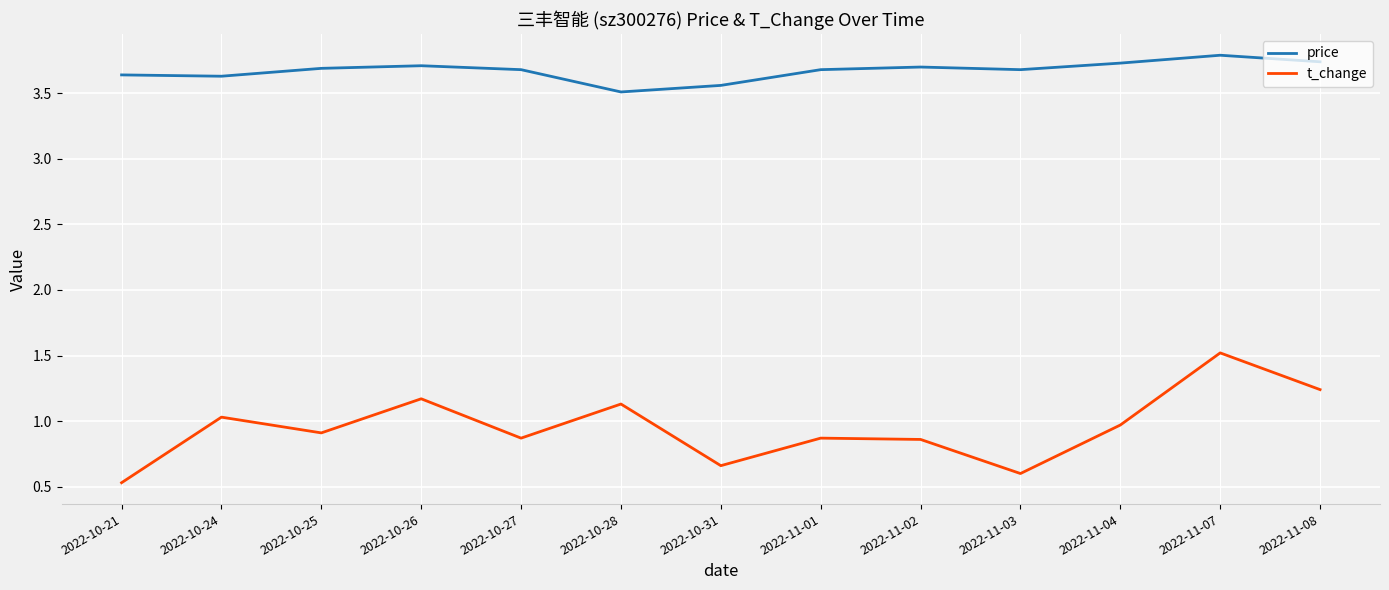

True or false: t_change and price intersect in this chart.

False